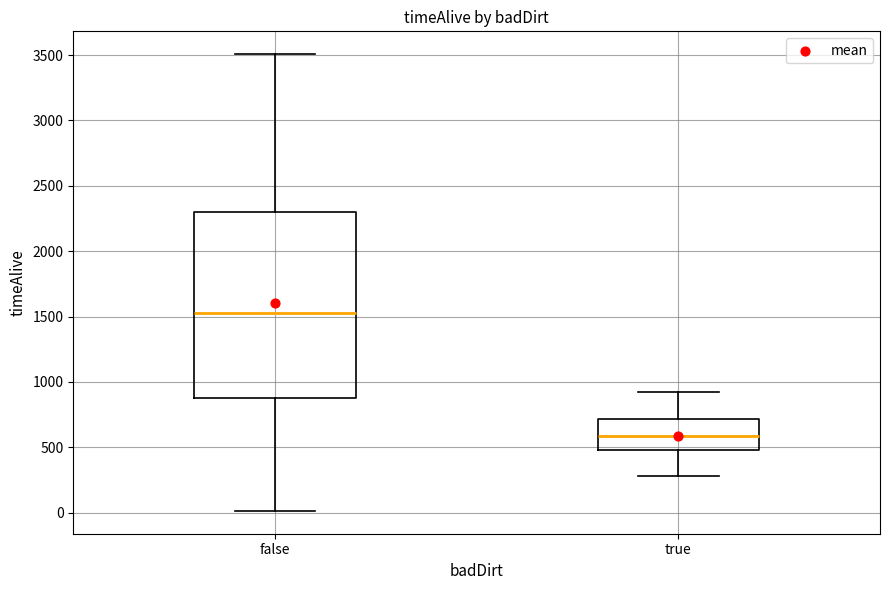

Reading left to right, transcribe this box plot: for each box, give where its median line is, the range the box spans, and where its two whiskers end, as read against the y-axis. The values are not printed on the chart, so give them approximately, as read against the axis.

false: median 1550, box 900 to 2300, whiskers 0 to 3500
true: median 600, box 500 to 700, whiskers 300 to 900